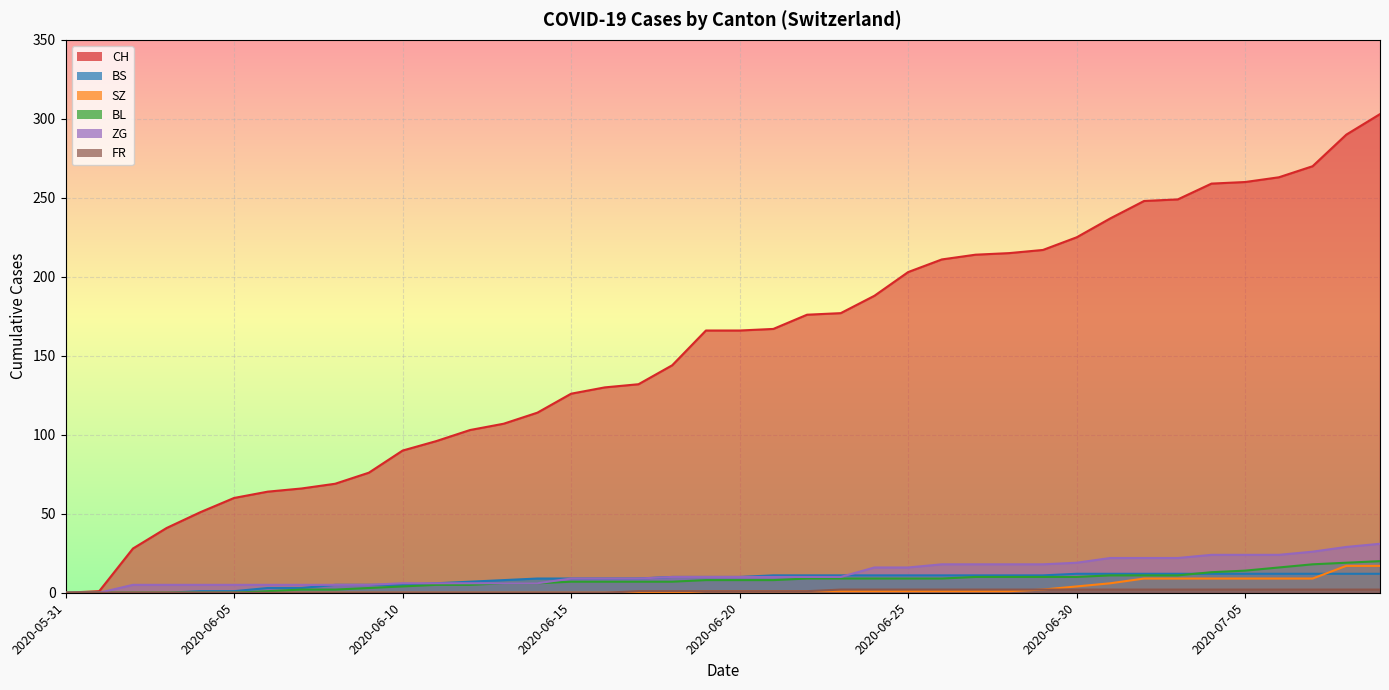

How many lines are shown in the chart?

6